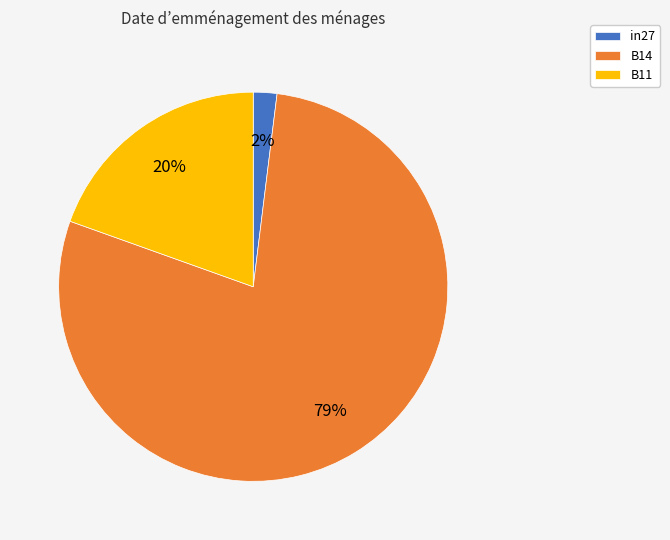

To the nearest percent, what percentage of the pie is in27?

2%